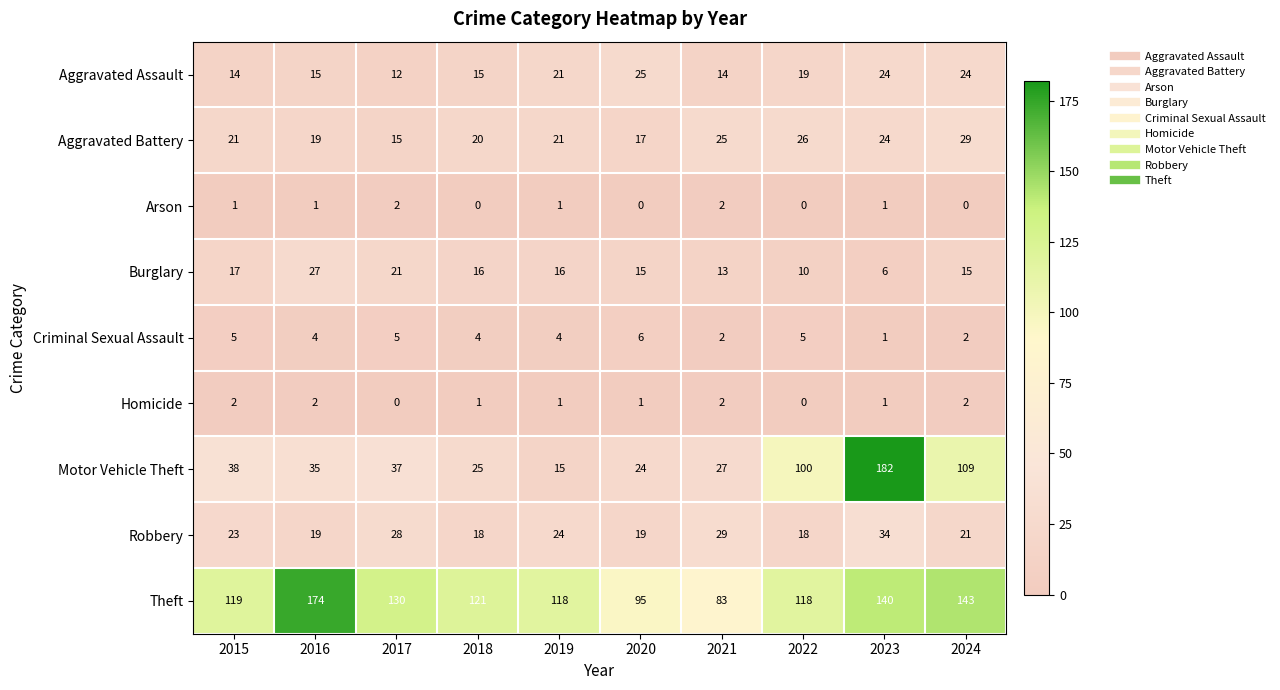

The value of Homicide at 2023 is 1. True or false?

True